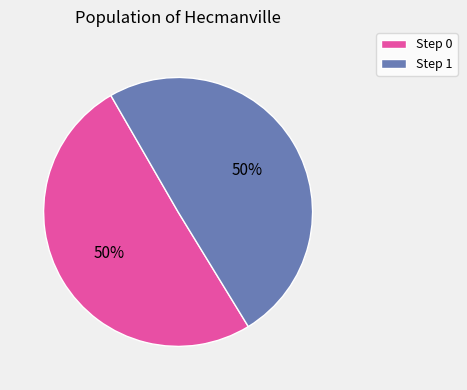

The Step 0 slice represents 42% of the pie. True or false?

False